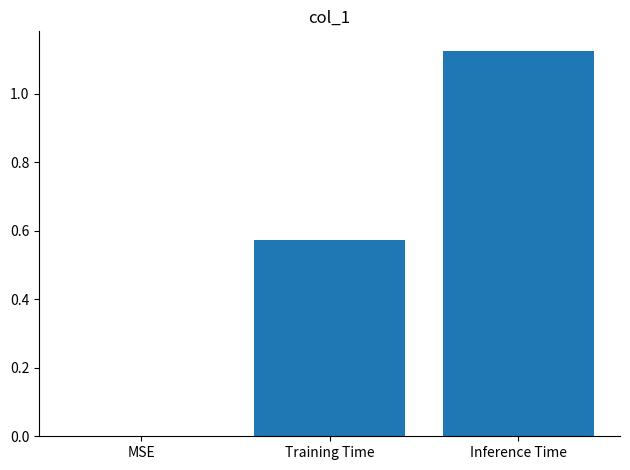

What is the sum of all values?

1.7